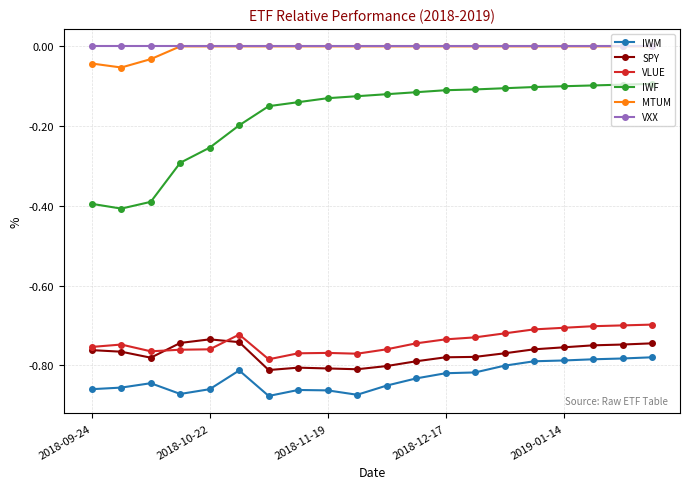

Which series has the widest spread of values?

IWF